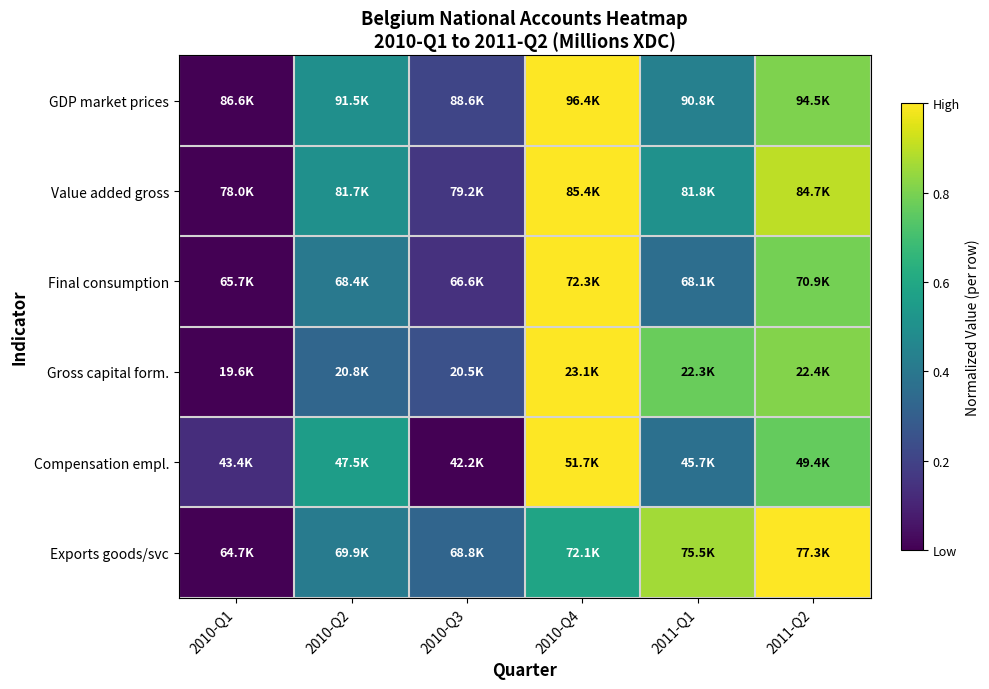

What is the spread (max minus min) of values at 2010-Q2?

0.2